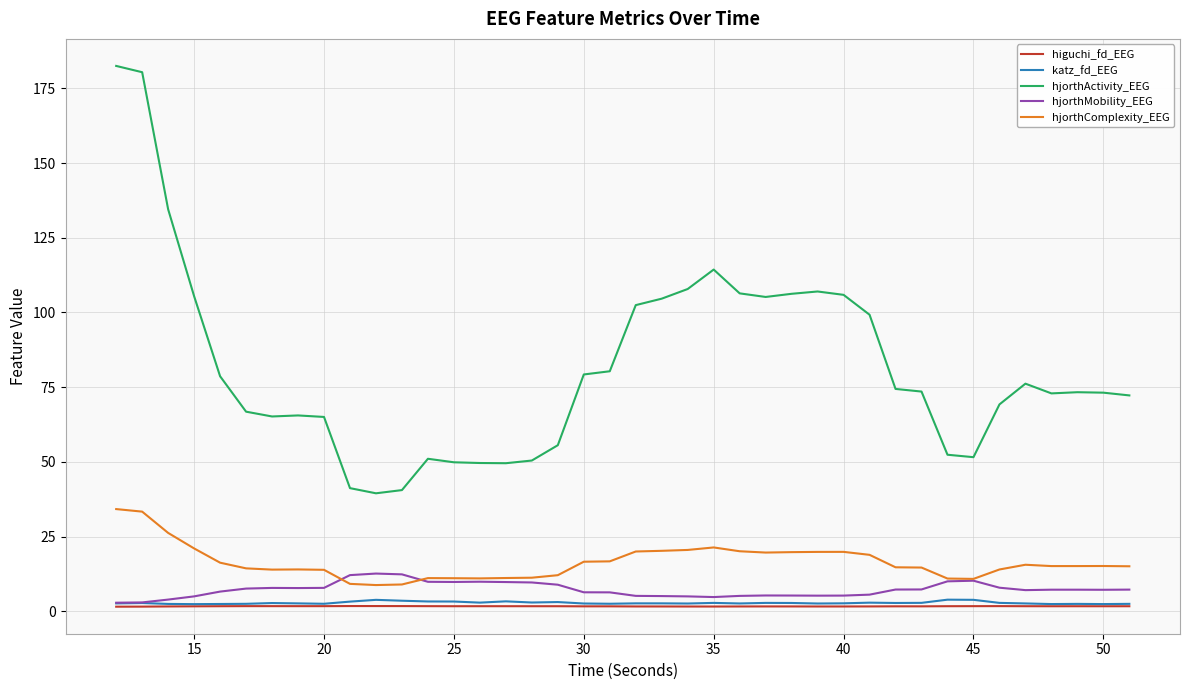

What is the maximum value shown in the chart?

182.5